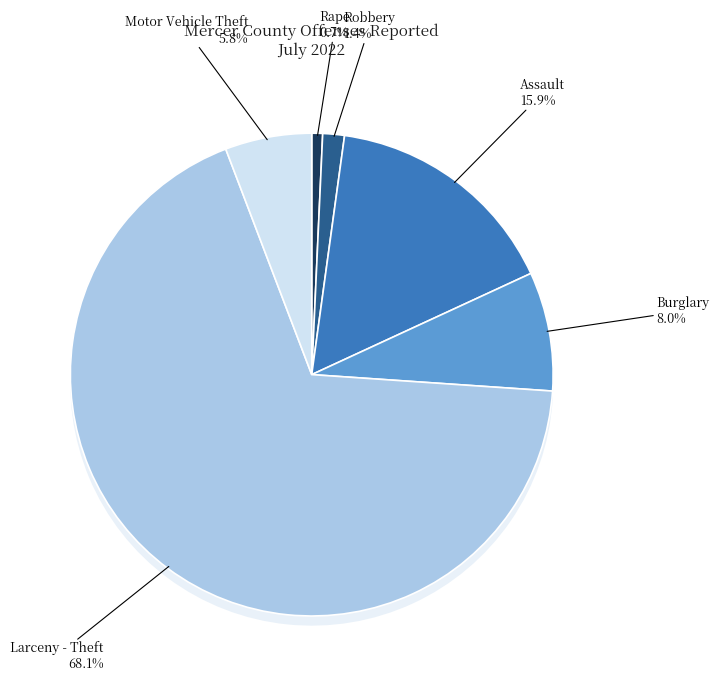

Is it true that Larceny - Theft is 61% of the pie?

False